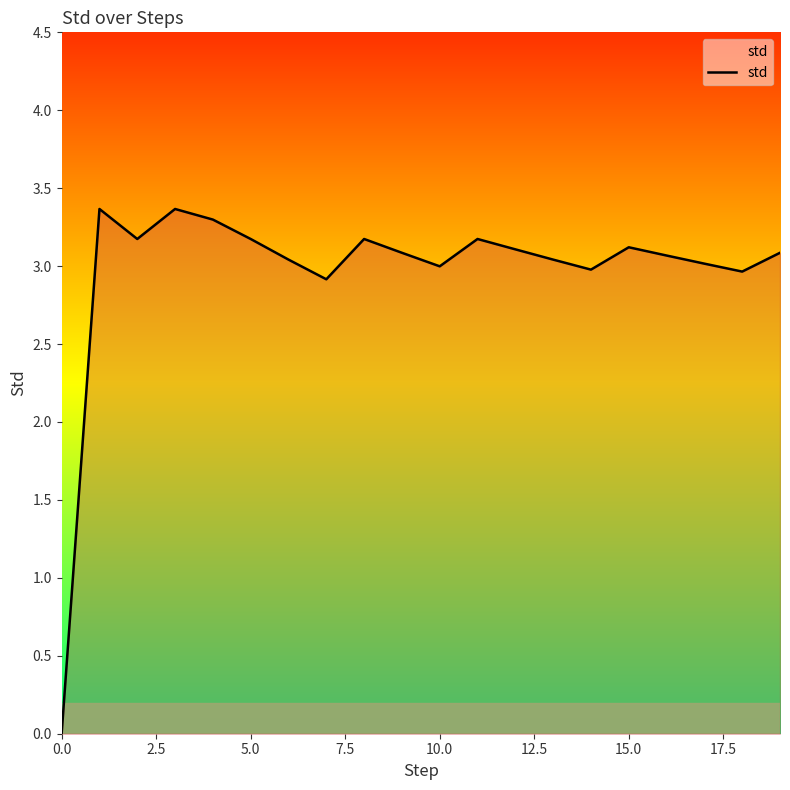

What is the greatest value displayed?

3.4